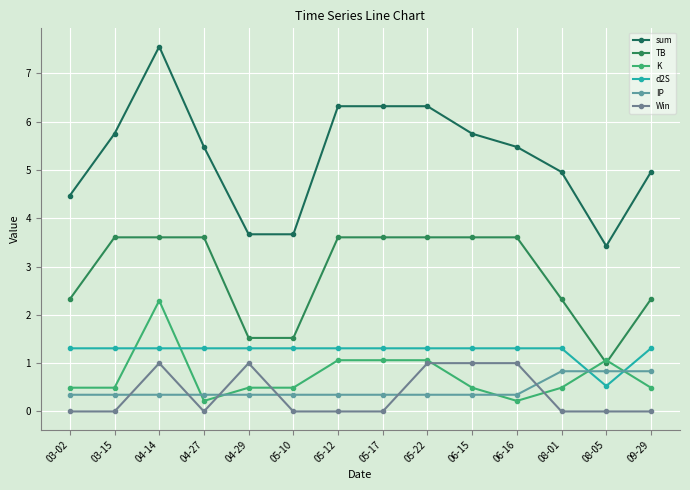

How many lines are shown in the chart?

6